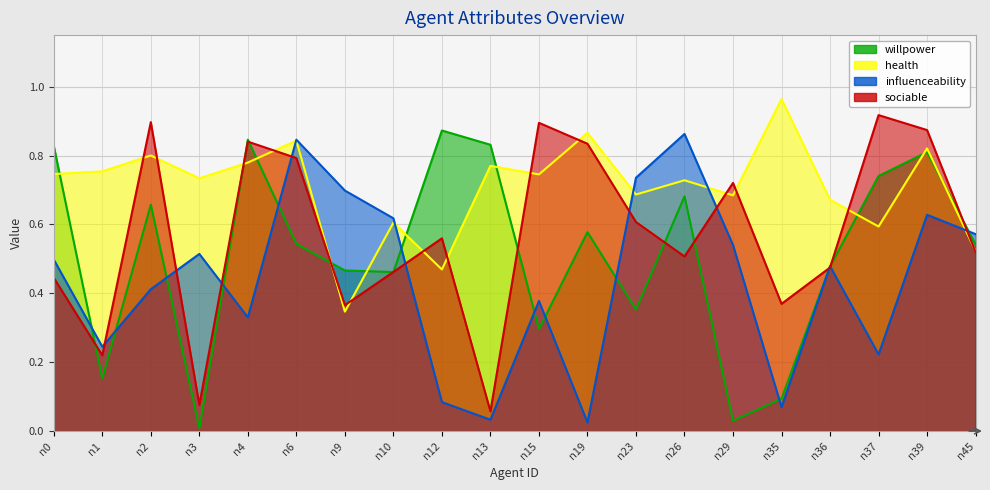

What is the difference between the influenceability values at n26 and n13?

0.8